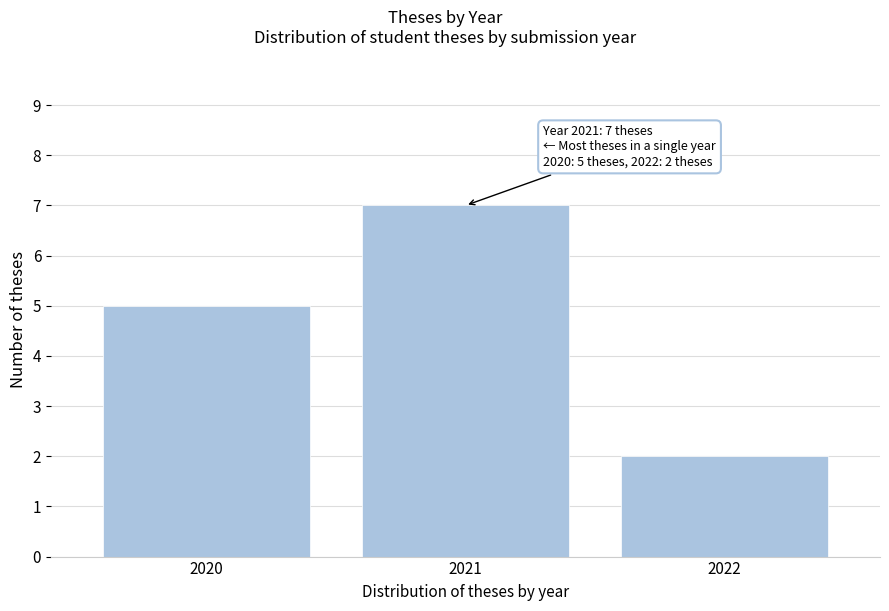

Reading left to right, transcribe all the data shown in this chart.

5	7	2